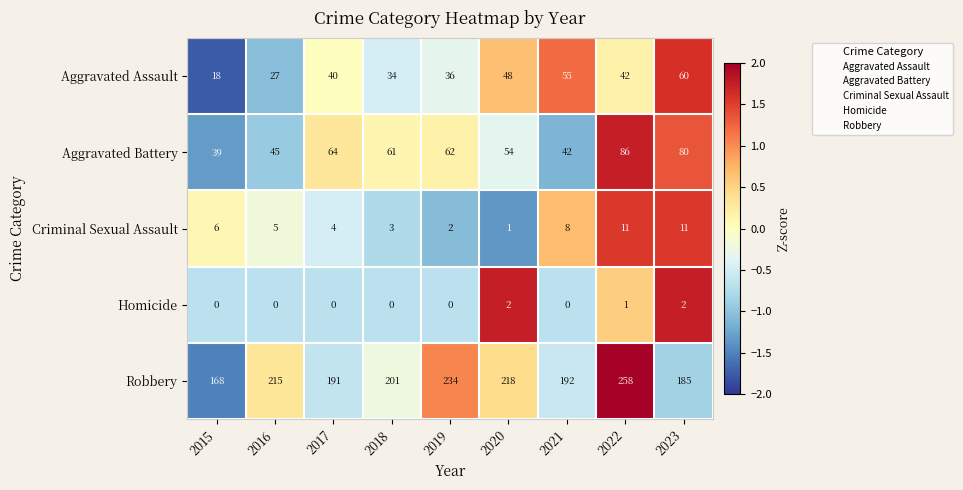

Which series has the largest range (max minus min)?

Robbery